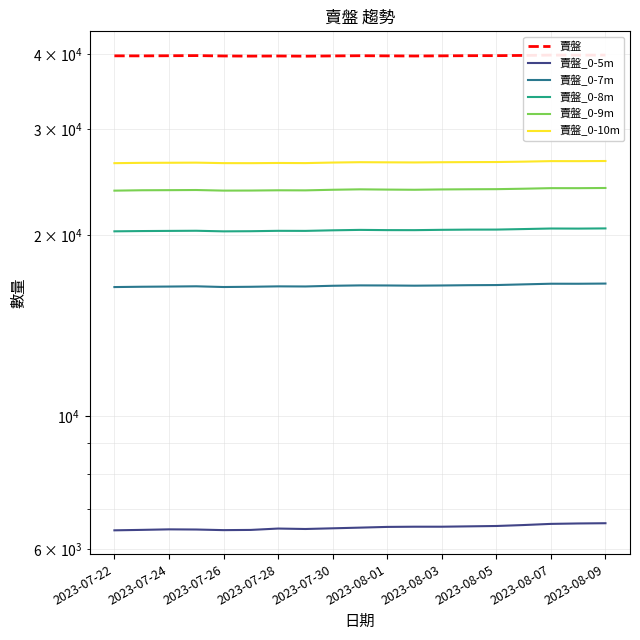

Does the chart display data point markers on the line(s)?

No